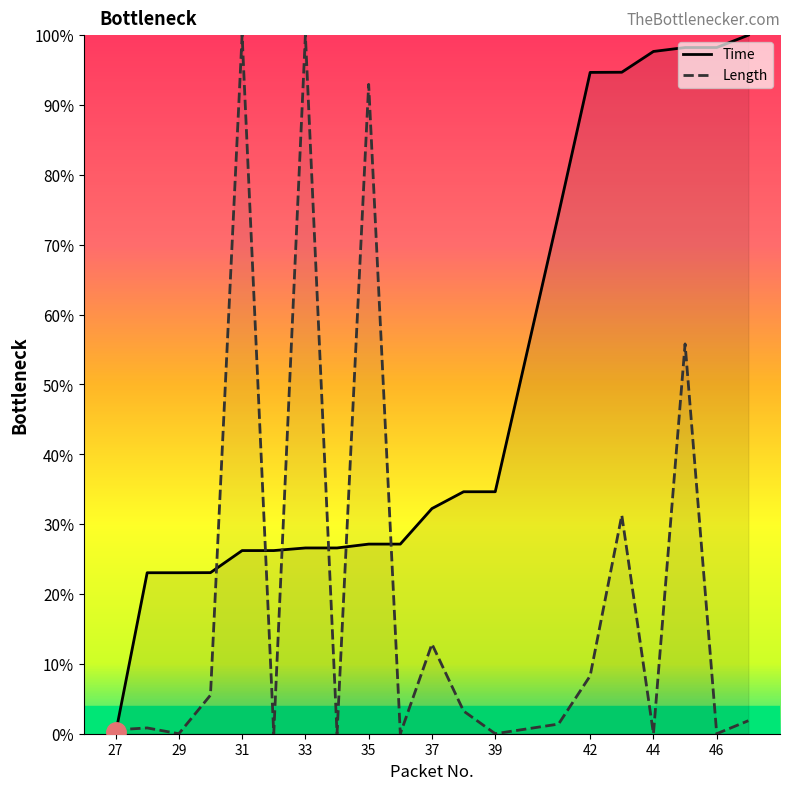

How many intersections are there between Length and Time?

7